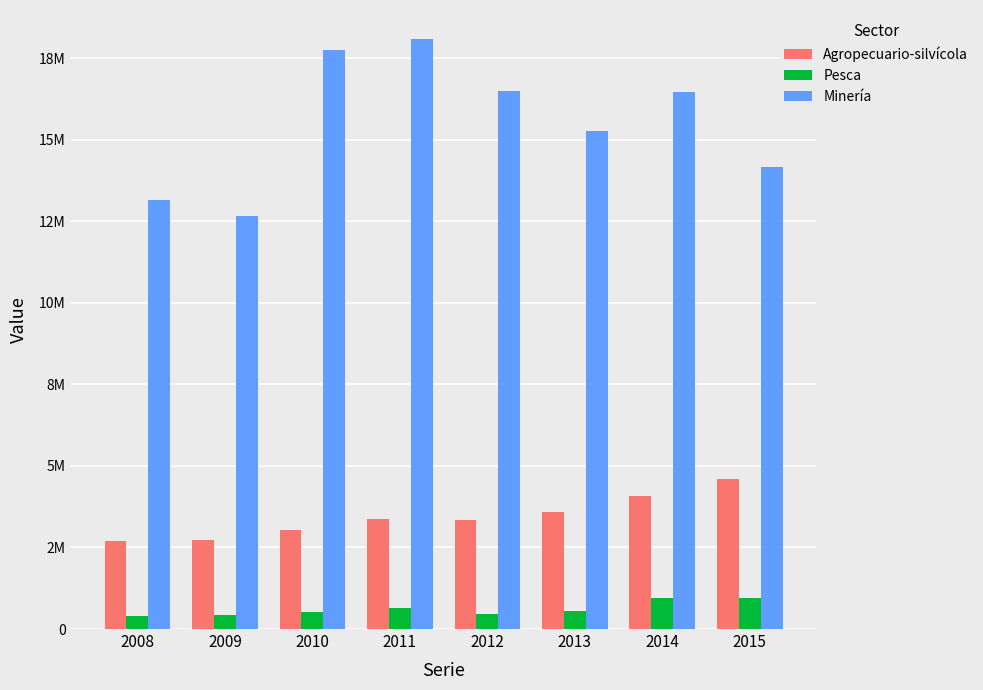

What is the value of the Pesca bar at the 2nd from the left?

427991